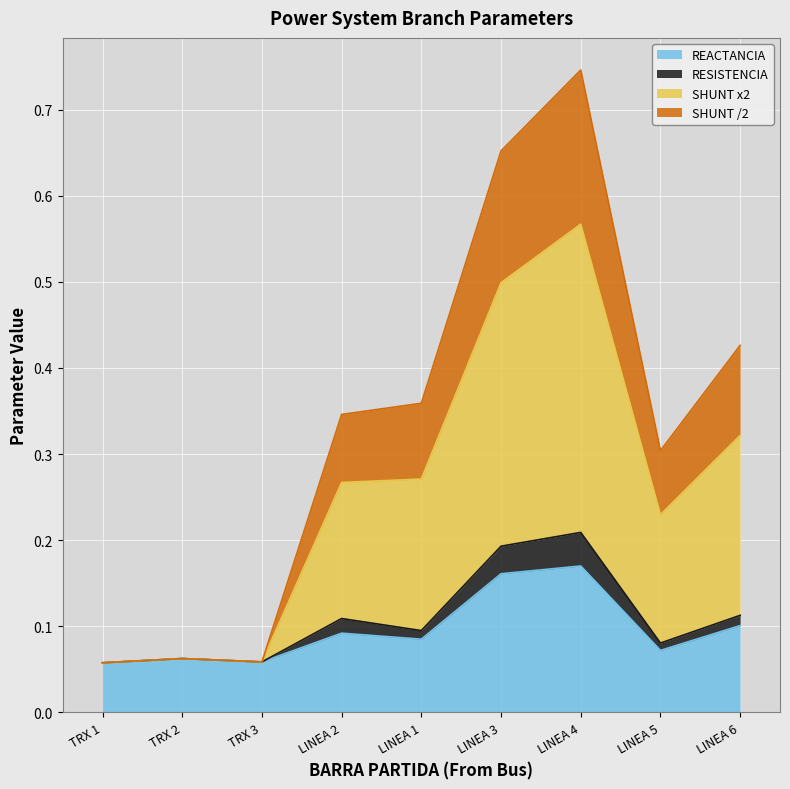

Is it true that REACTANCIA equals 0.1 at LINEA 4?

False